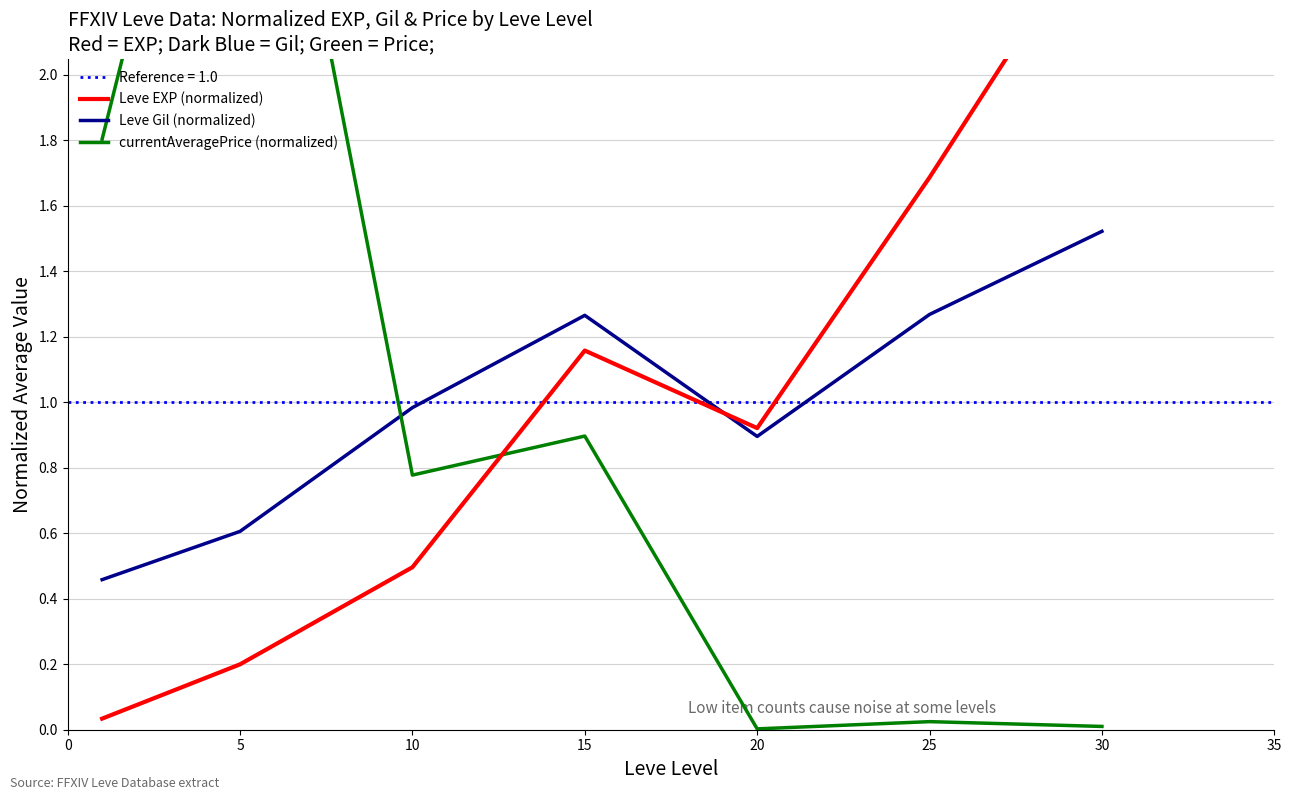

How many lines are shown in the chart?

3